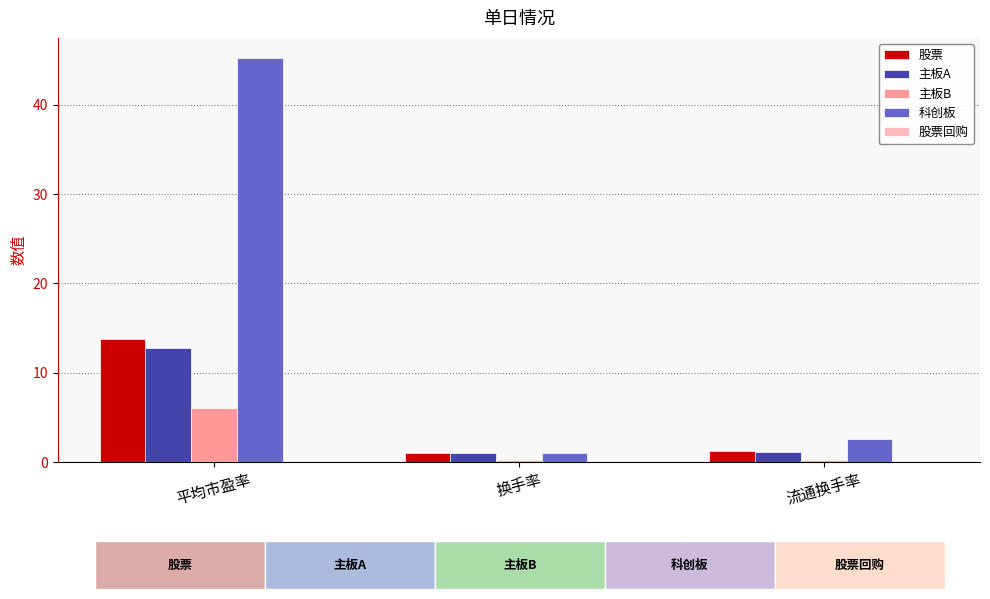

How many bars are there in each group?

4